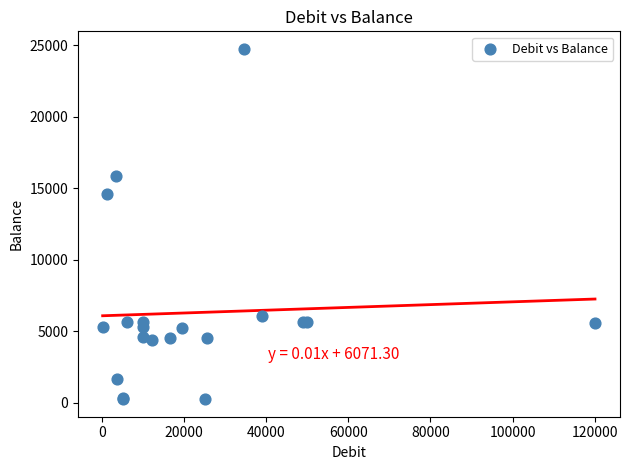

What Y value in the scatter plot is closest to 12495?

14611.7